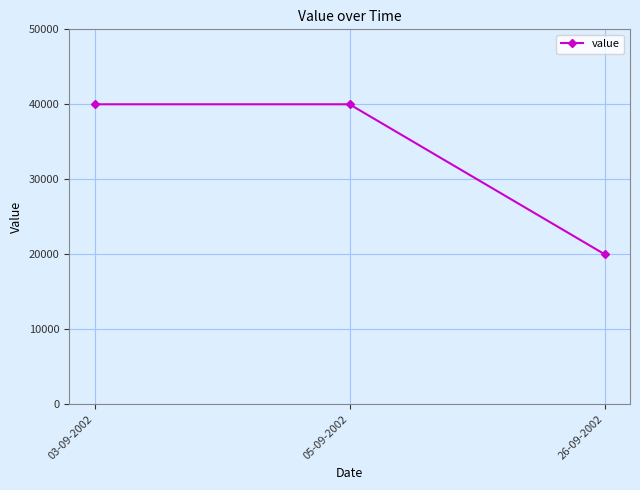

Read the value at 05-09-2002.

40000